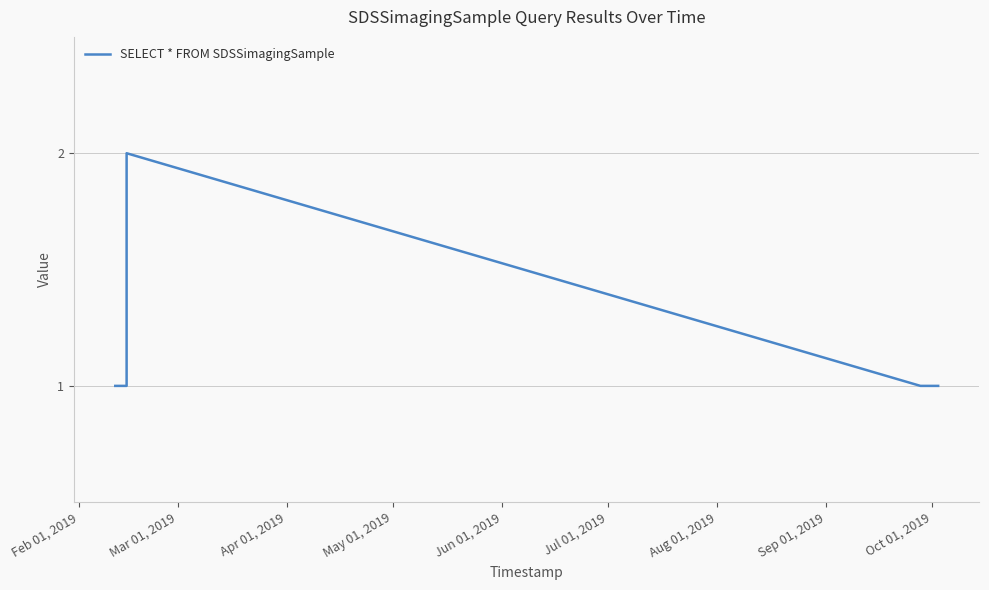

What is the sum of all values?

7